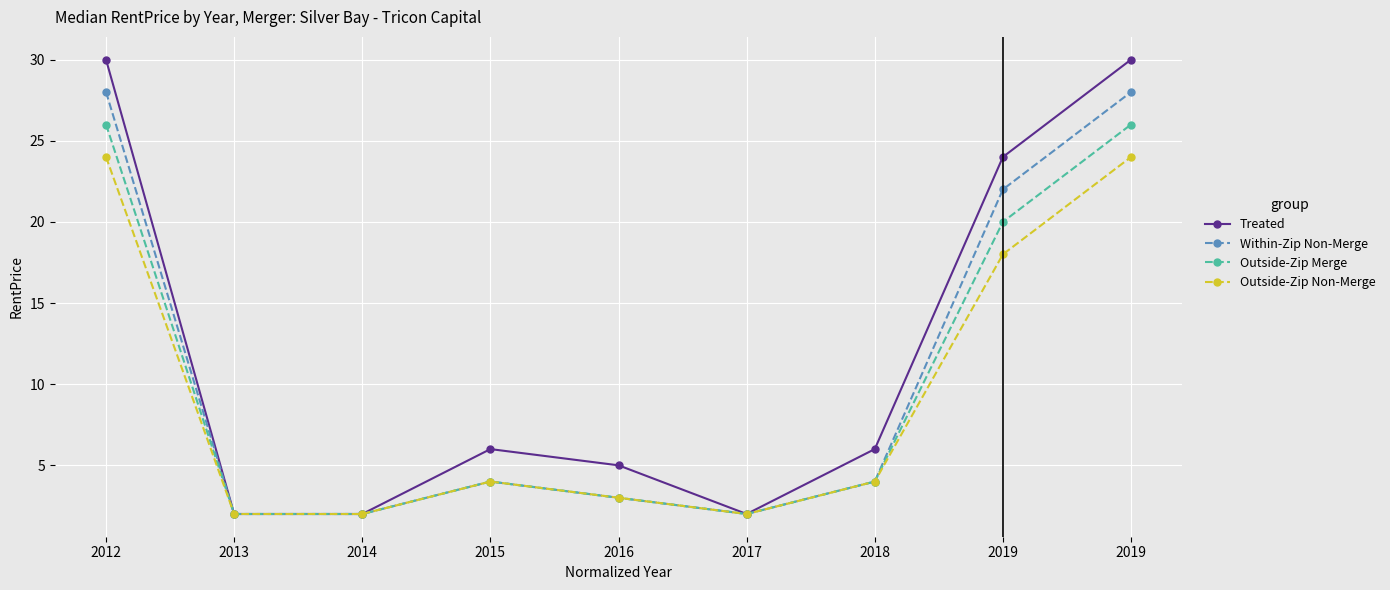

Where is Treated nearest to the value 16?

2019